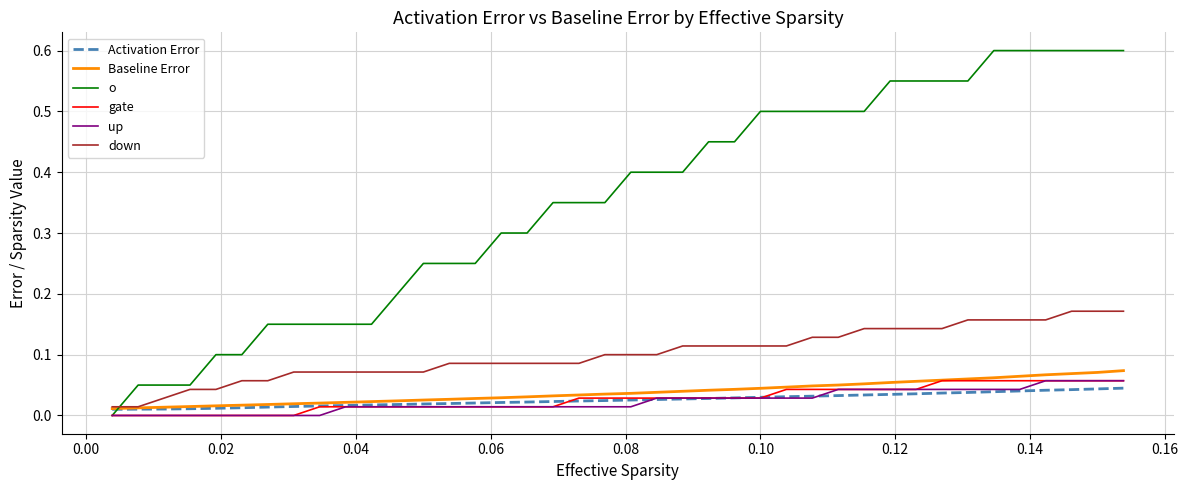

Which series has the largest total across all categories?

o